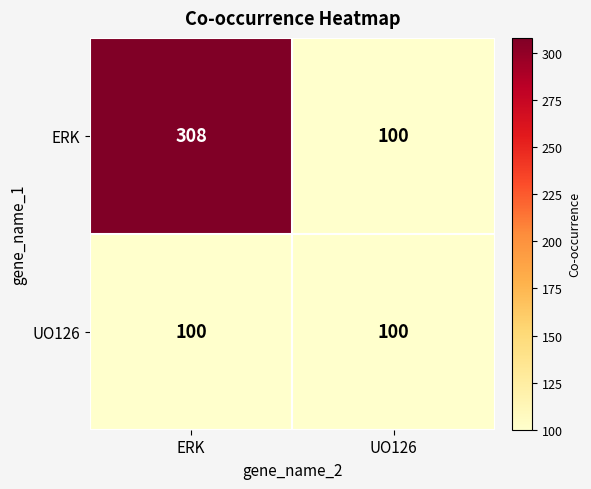

What is the sum of the UO126 values at ERK and UO126?

200